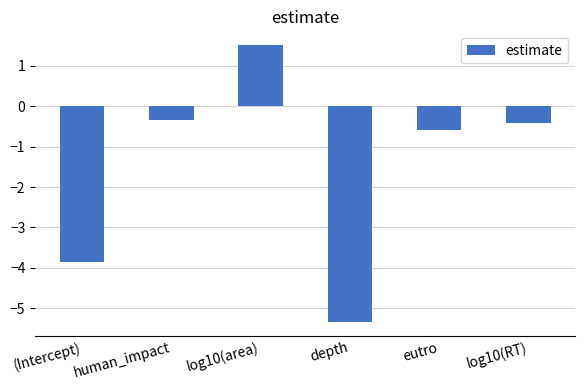

The value at human_impact is -0.3. True or false?

True